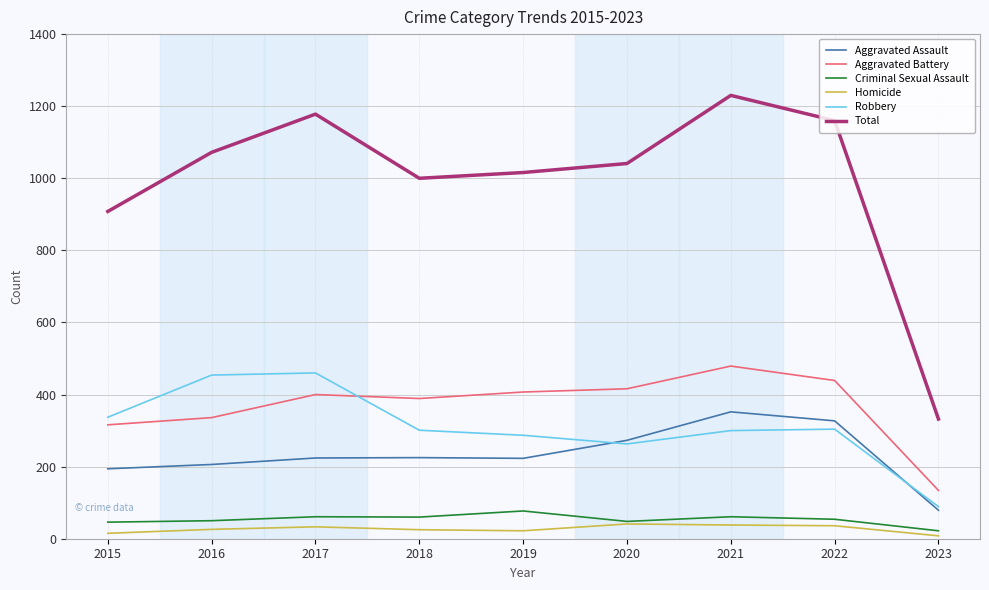

What is the greatest value displayed?

1230